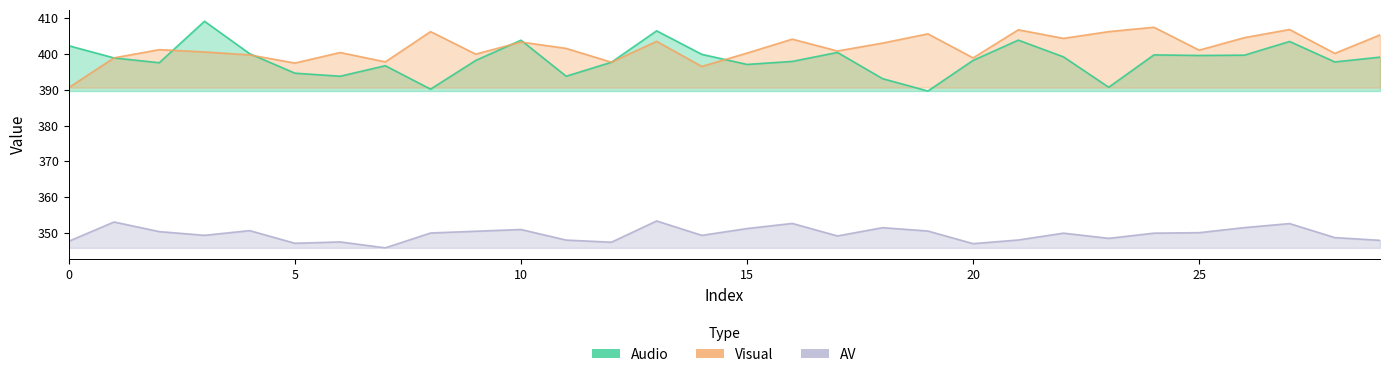

Rank the series by their maximum value, from lowest to highest.

AV, Visual, Audio